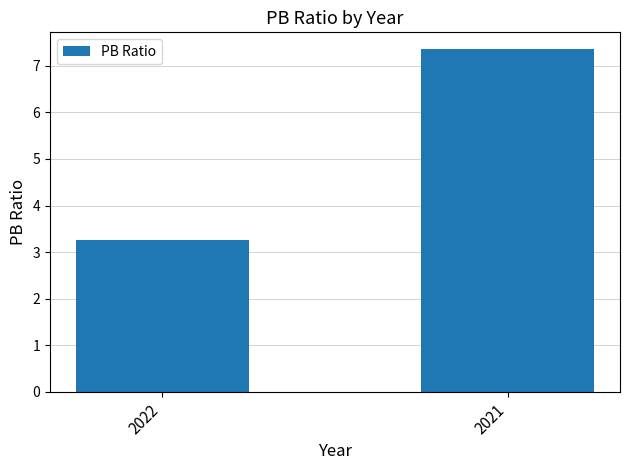

Does the chart contain any negative values?

No